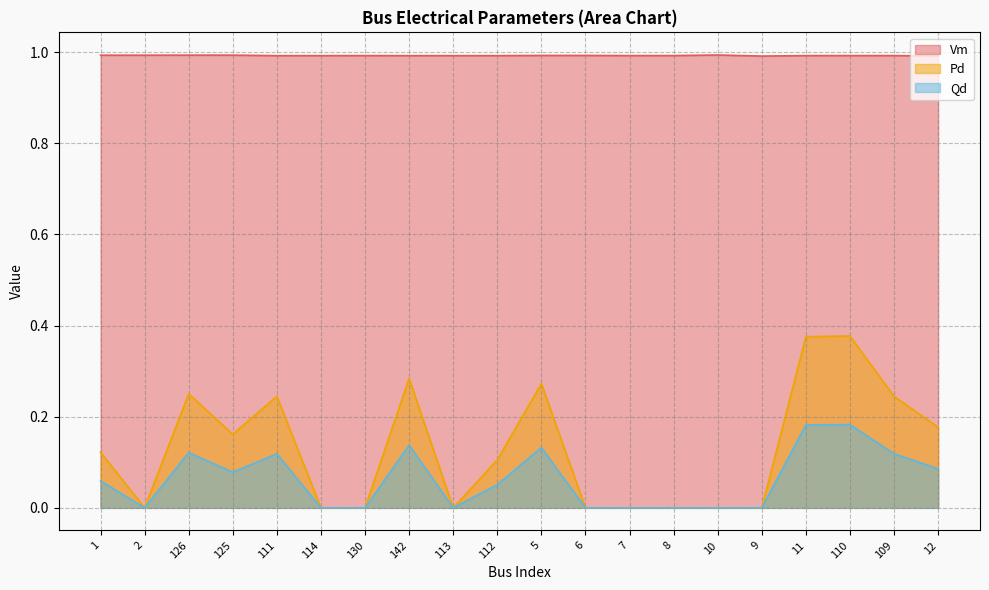

Reading left to right, transcribe all the data shown in this chart.

Vm: 1=1.0	2=1.0	126=1.0	125=1.0	111=1.0	114=1.0	130=1.0	142=1.0	113=1.0	112=1.0	5=1.0	6=1.0	7=1.0	8=1.0	10=1.0	9=1.0	11=1.0	110=1.0	109=1.0	12=1.0
Pd: 1=0.1	2=0.0	126=0.3	125=0.2	111=0.2	114=0.0	130=0.0	142=0.3	113=0.0	112=0.1	5=0.3	6=0.0	7=0.0	8=0.0	10=0.0	9=0.0	11=0.4	110=0.4	109=0.2	12=0.2
Qd: 1=0.1	2=0.0	126=0.1	125=0.1	111=0.1	114=0.0	130=0.0	142=0.1	113=0.0	112=0.1	5=0.1	6=0.0	7=0.0	8=0.0	10=0.0	9=0.0	11=0.2	110=0.2	109=0.1	12=0.1